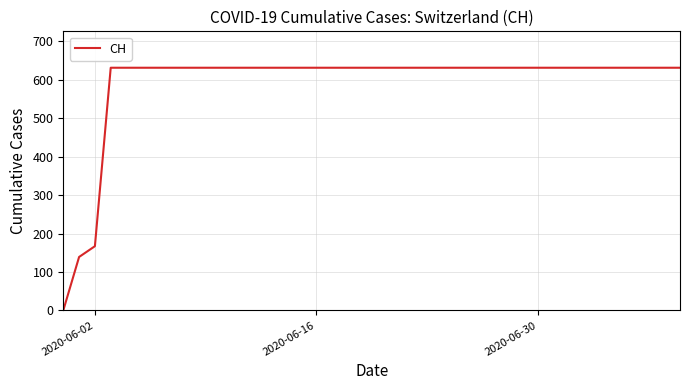

What is the difference between the maximum and minimum values?

631